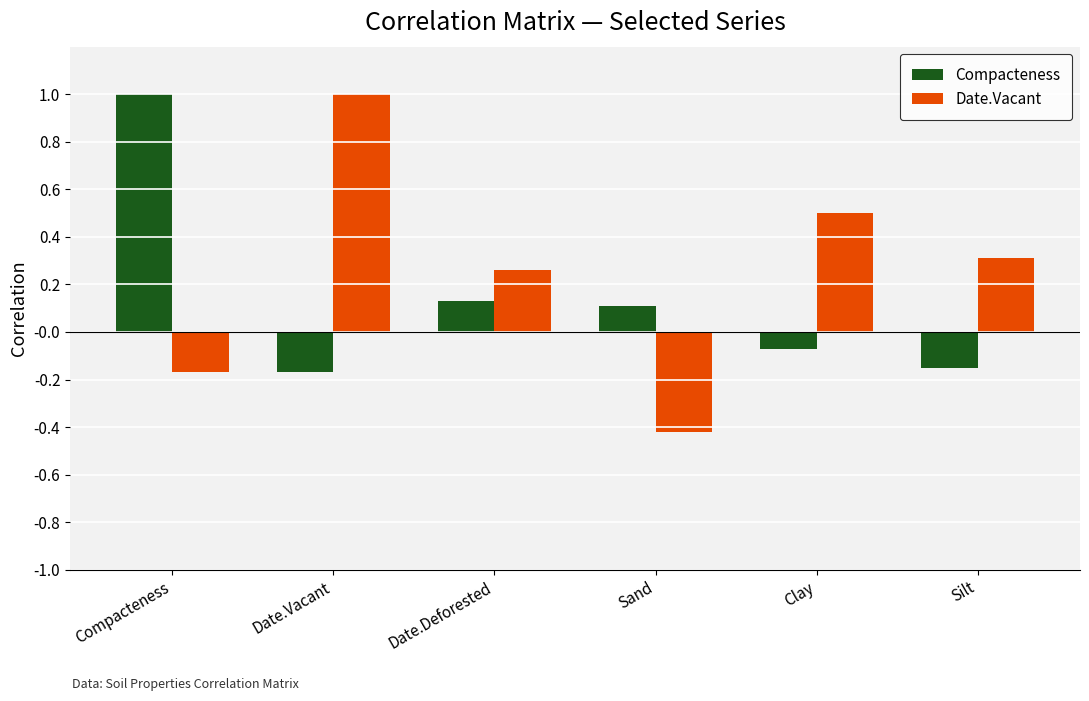

Which series has the largest total across all categories?

Date.Vacant